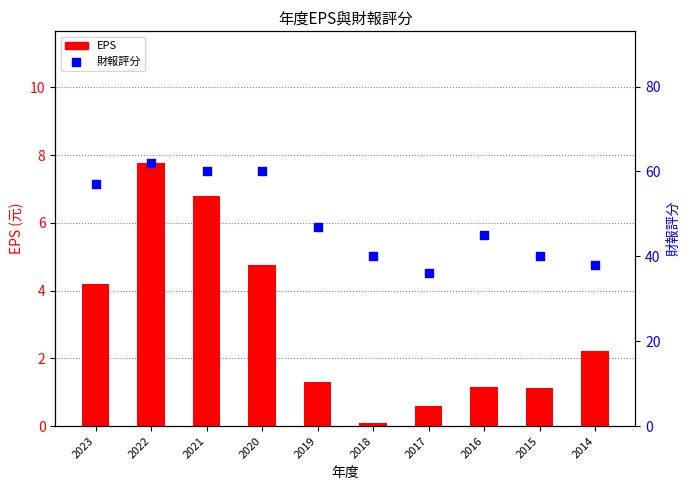

At how many categories does at least one series exceed 20?

10